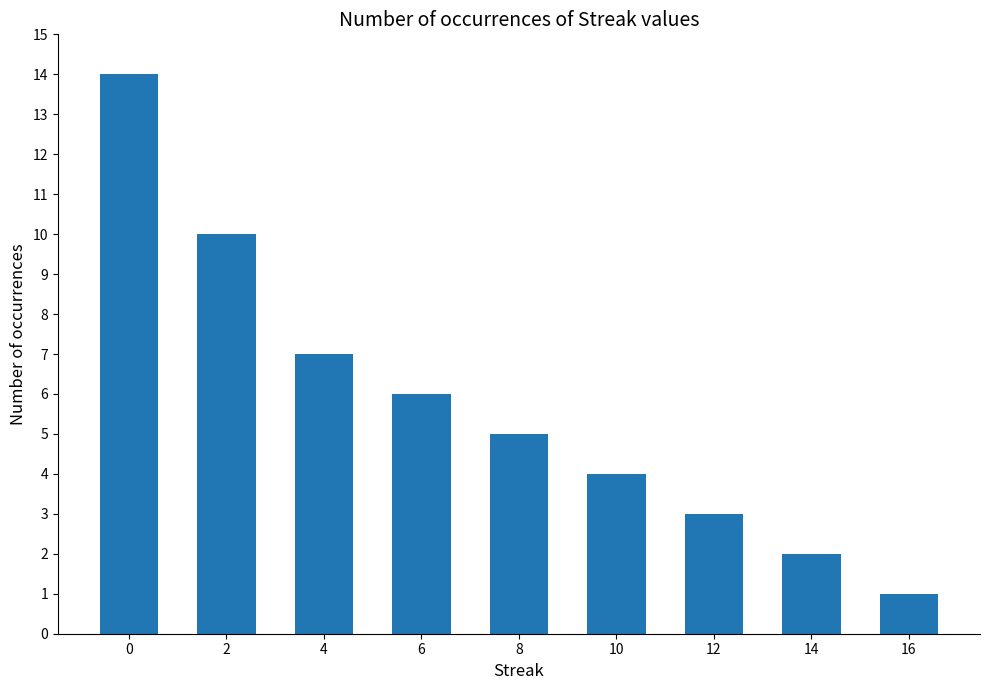

List the labels in order of value, largest first.

0, 2, 4, 6, 8, 10, 12, 14, 16